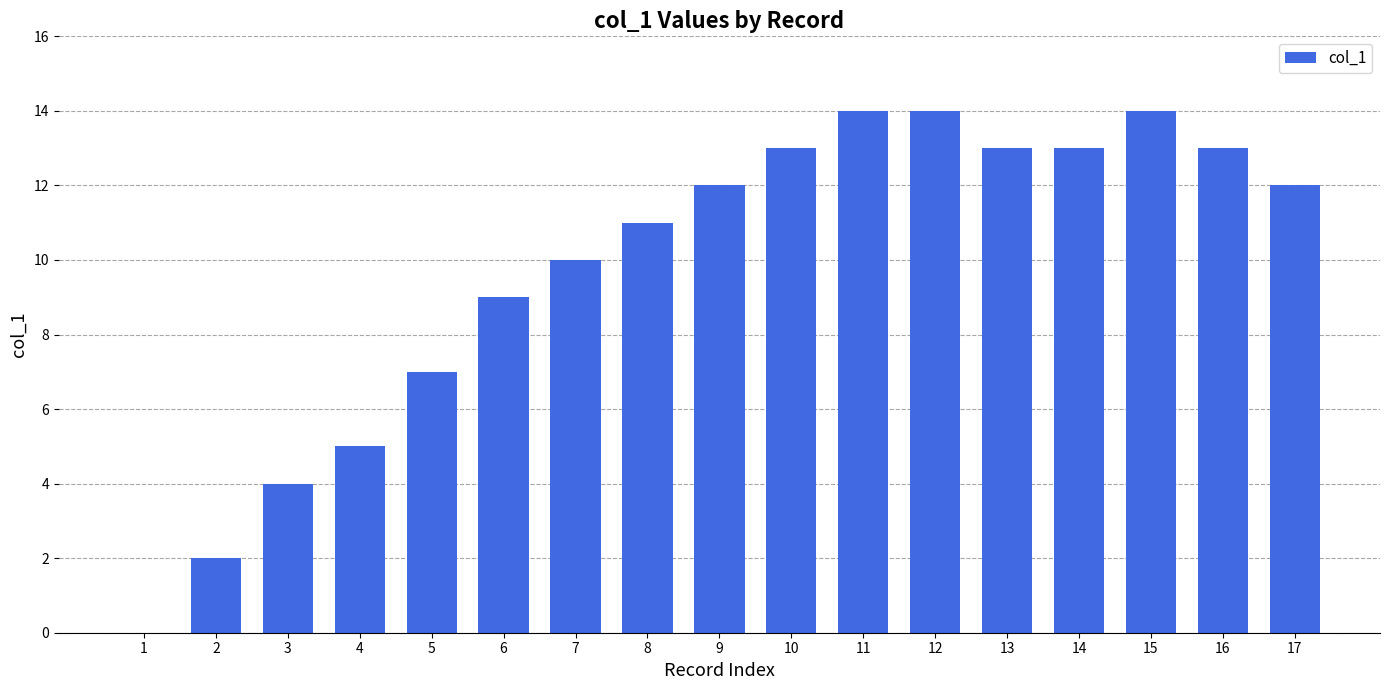

True or false: the data shows 20 at 9.

False